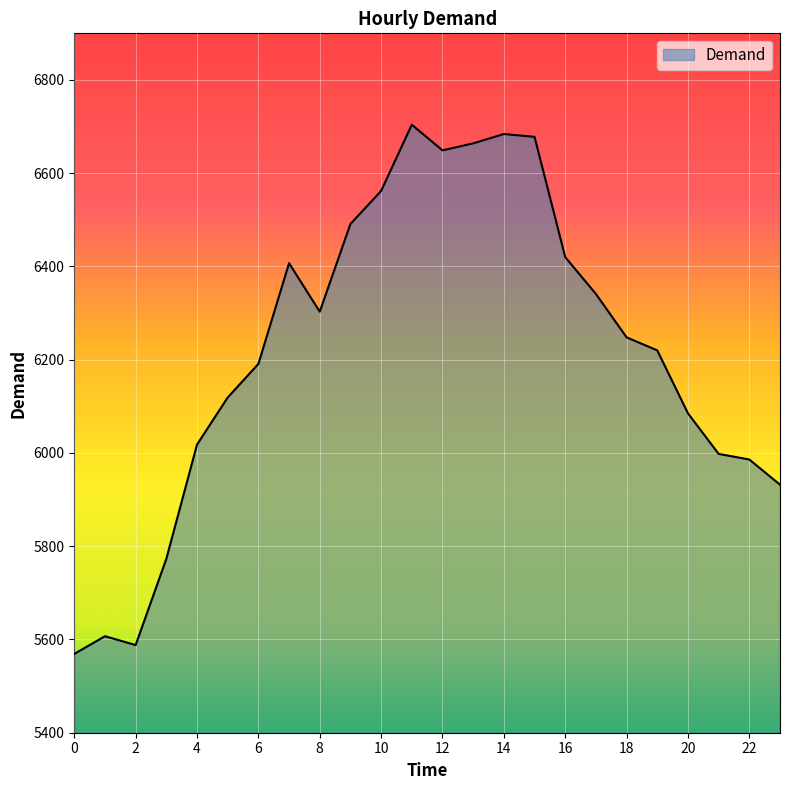

What is the maximum value shown in the chart?

6704